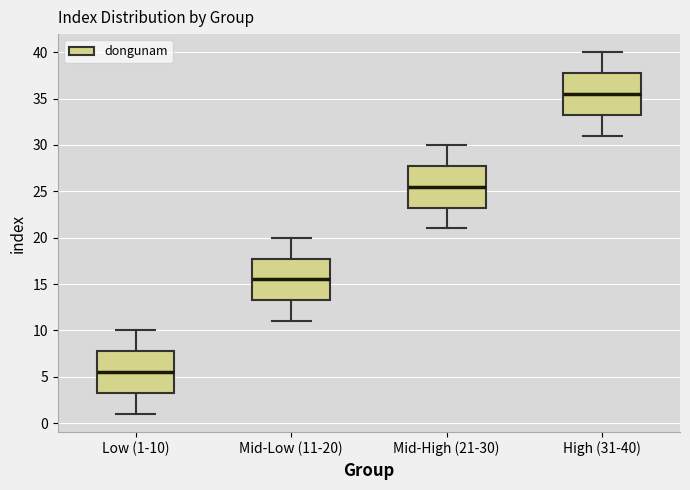

Reading left to right, transcribe this box plot: for each box, give where its median line is, the range the box spans, and where its two whiskers end, as read against the y-axis. The values are not printed on the chart, so give them approximately, as read against the axis.

Low (1-10): median 5.5, box 3.5 to 8.0, whiskers 1.0 to 10.0
Mid-Low (11-20): median 15.5, box 13.5 to 18.0, whiskers 11.0 to 20.0
Mid-High (21-30): median 25.5, box 23.5 to 28.0, whiskers 21.0 to 30.0
High (31-40): median 35.5, box 33.5 to 38.0, whiskers 31.0 to 40.0